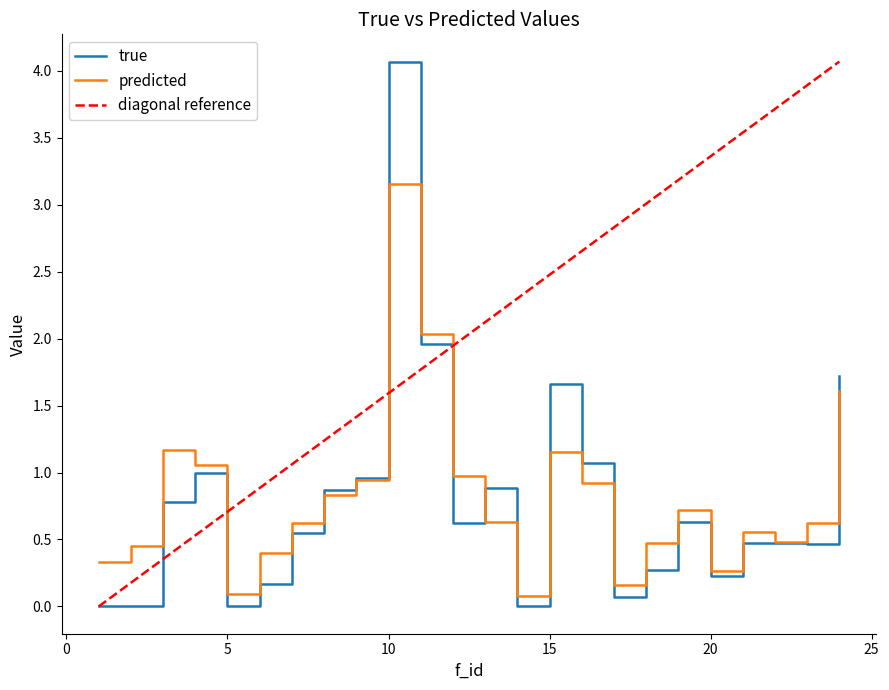

Is it true that predicted equals 0.3 at 20?

True